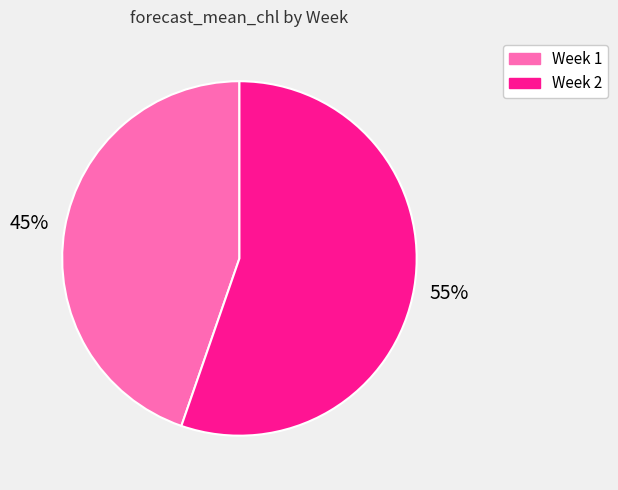

To the nearest percent, what portion does Week 2 represent?

55%